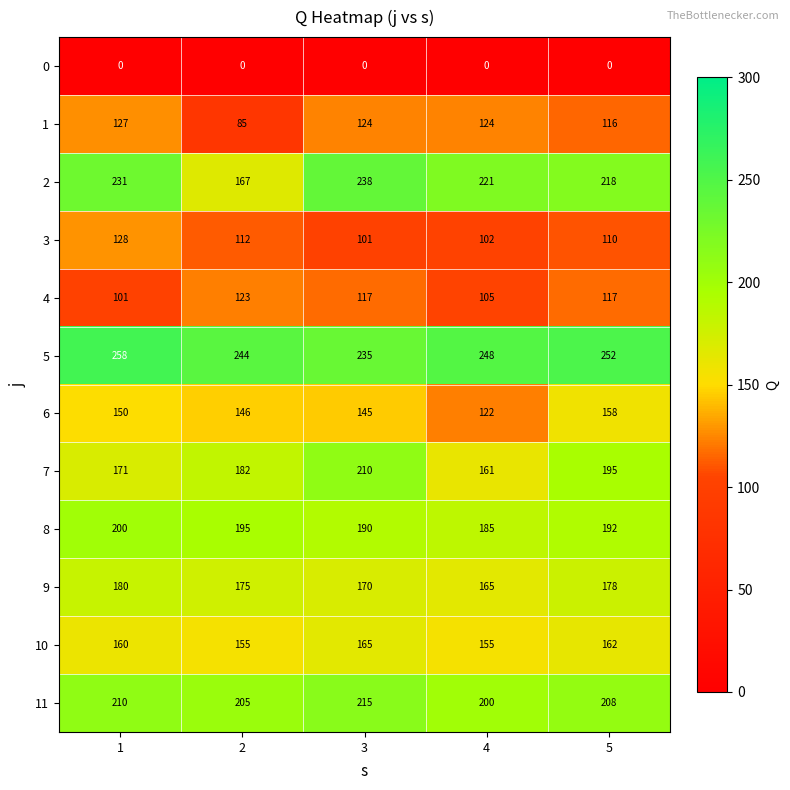

At how many categories does at least one series exceed 73?

5